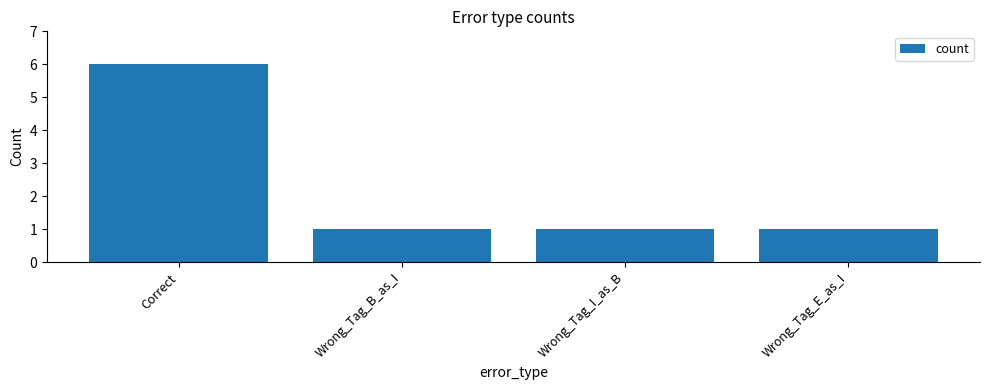

What is the value of the 3rd bar from the left?

1